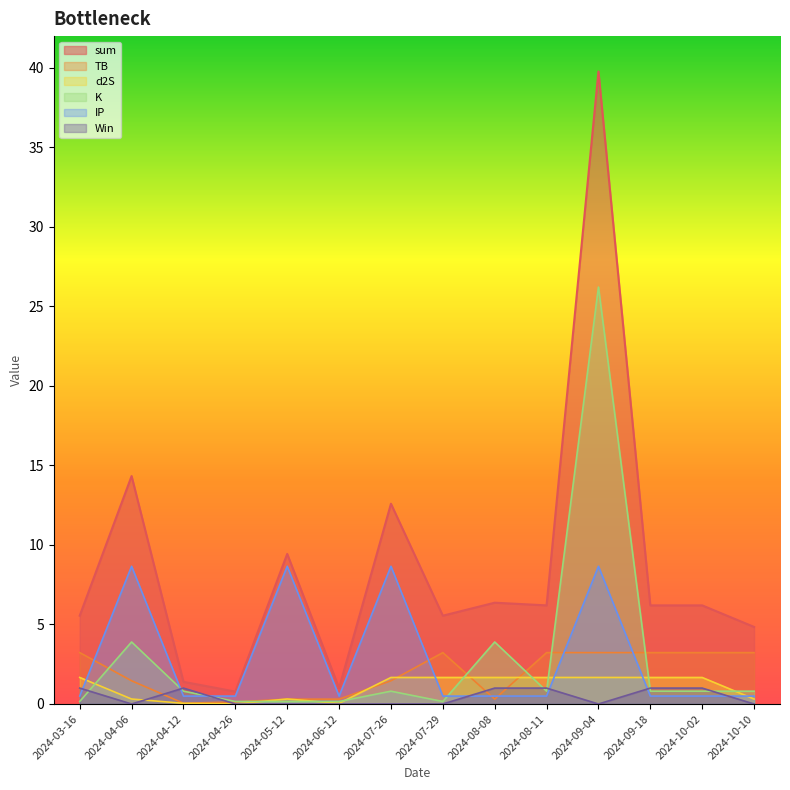

True or false: K has more than 1 points higher than both neighbors.

True